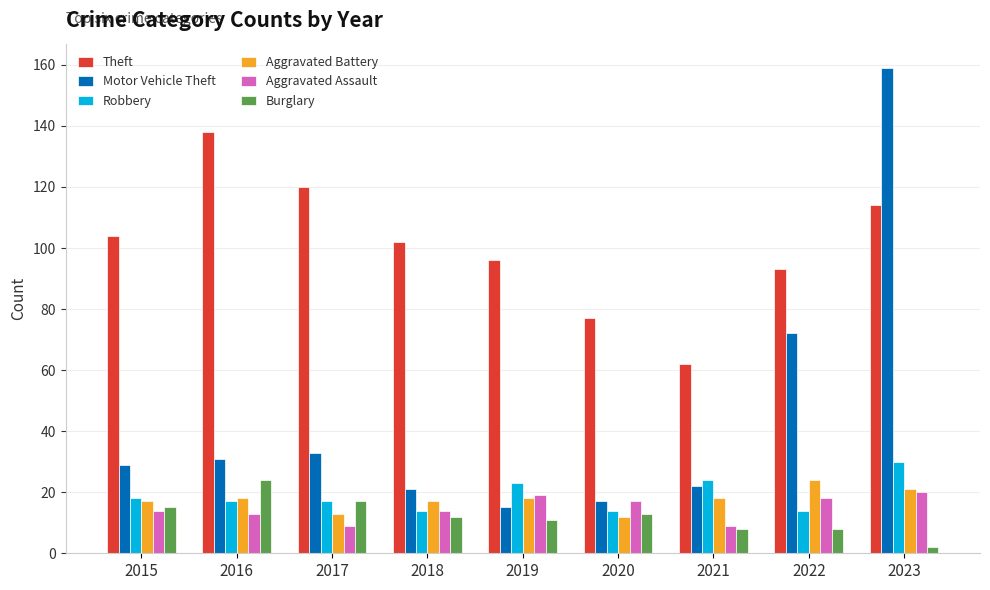

At which label is Motor Vehicle Theft closest to 87?

2022